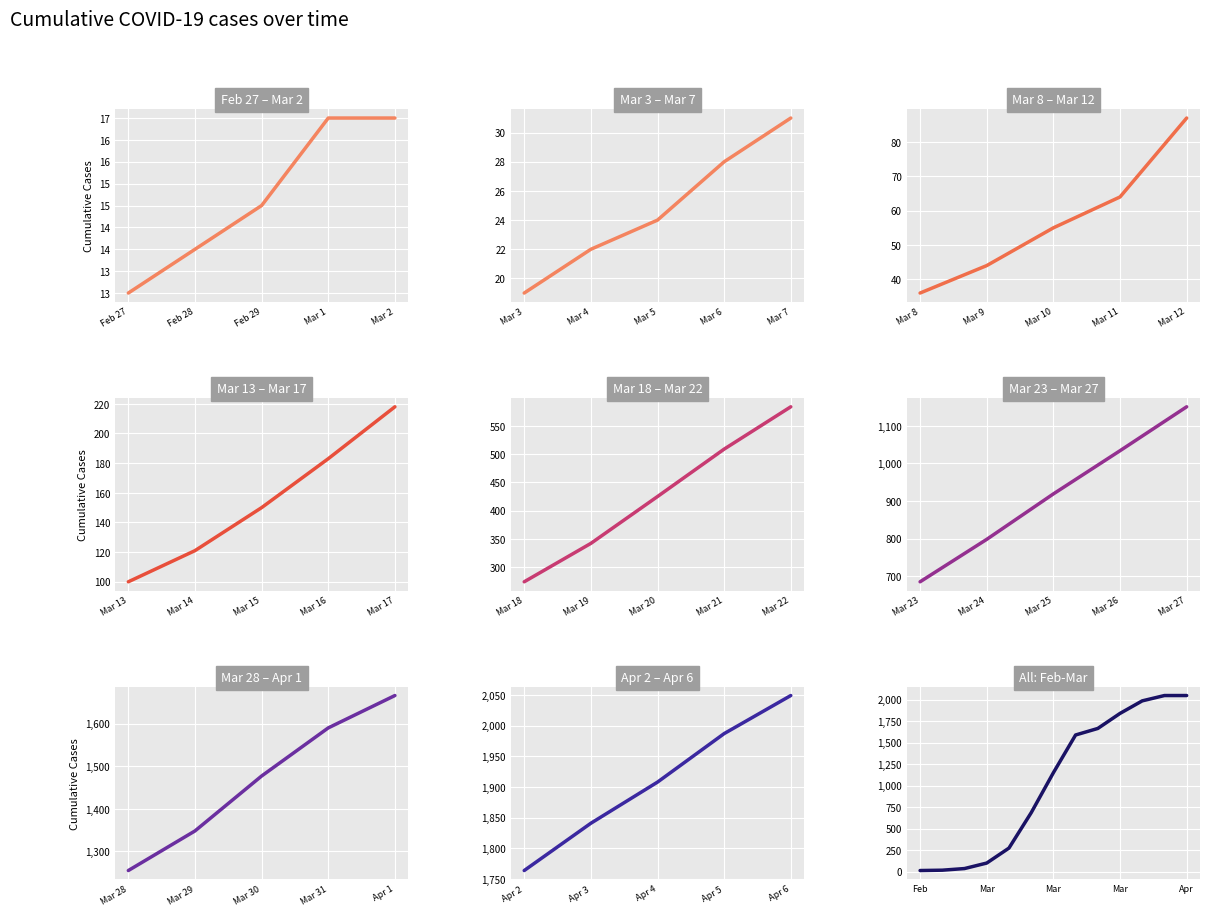

True or false: 2020-Mar-W2 and 2020-Apr cross at least once.

False